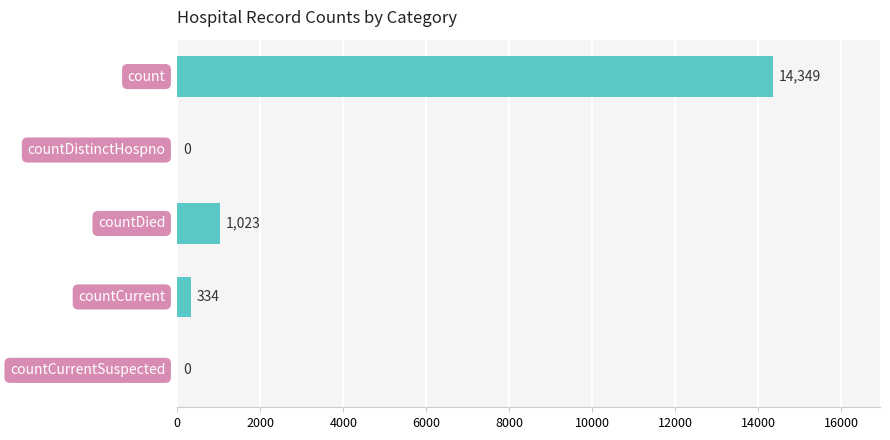

What is the maximum value shown in the chart?

14349